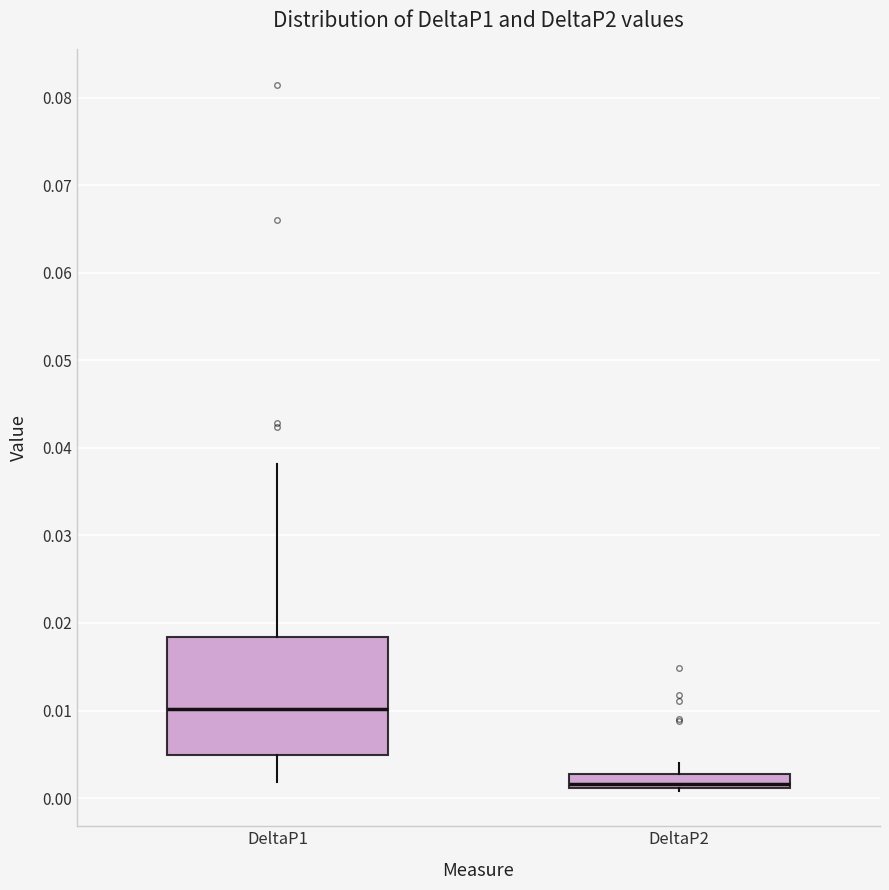

Where is the upper edge of the box for DeltaP1 on the y-axis? The values are not printed on the chart, so give them approximately, as read against the axis.

0.018